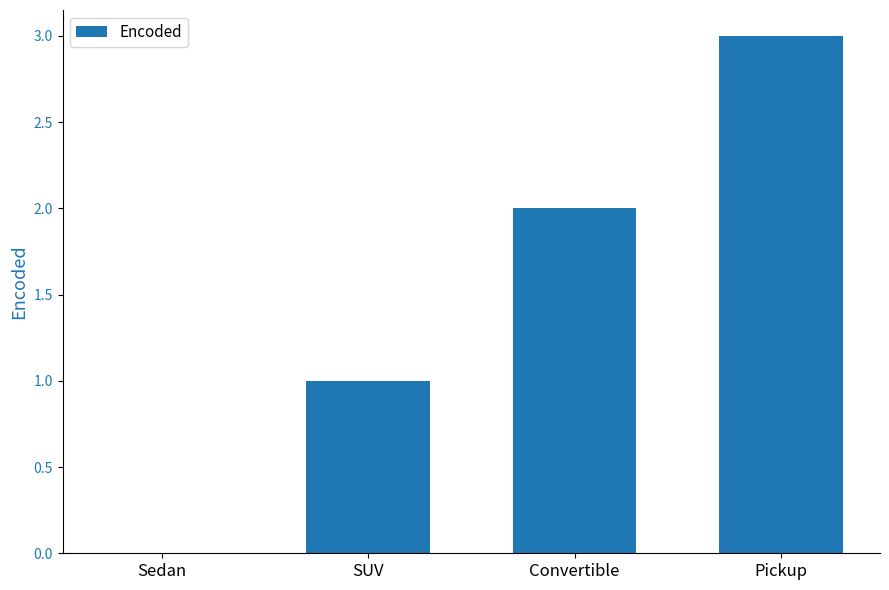

Which label corresponds to the largest value in the chart?

Pickup